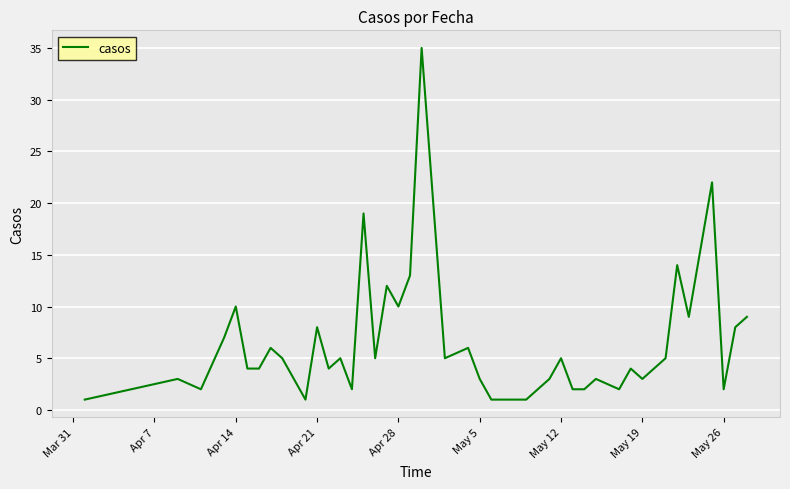

What is the maximum value shown in the chart?

35